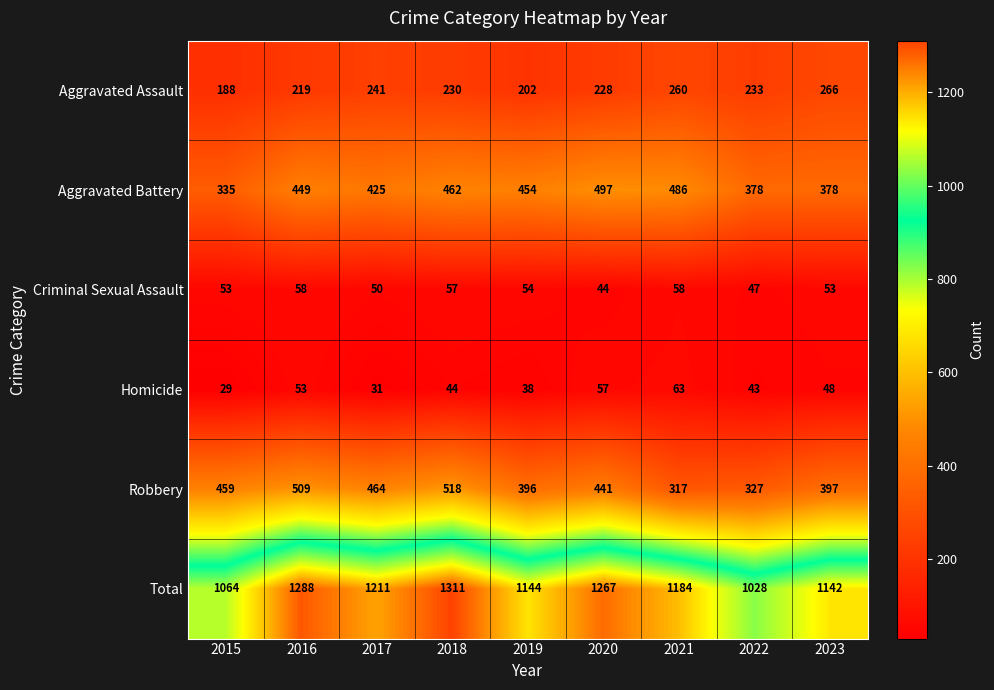

Where is Total nearest to the value 1169?

2021